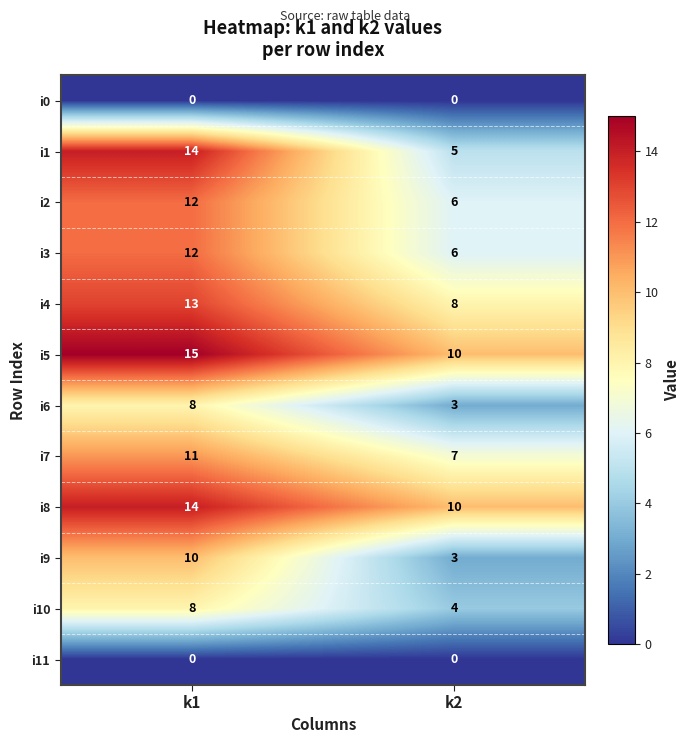

Reading left to right, transcribe all the data shown in this chart.

i0: 0	0
i1: 14	5
i2: 12	6
i3: 12	6
i4: 13	8
i5: 15	10
i6: 8	3
i7: 11	7
i8: 14	10
i9: 10	3
i10: 8	4
i11: 0	0